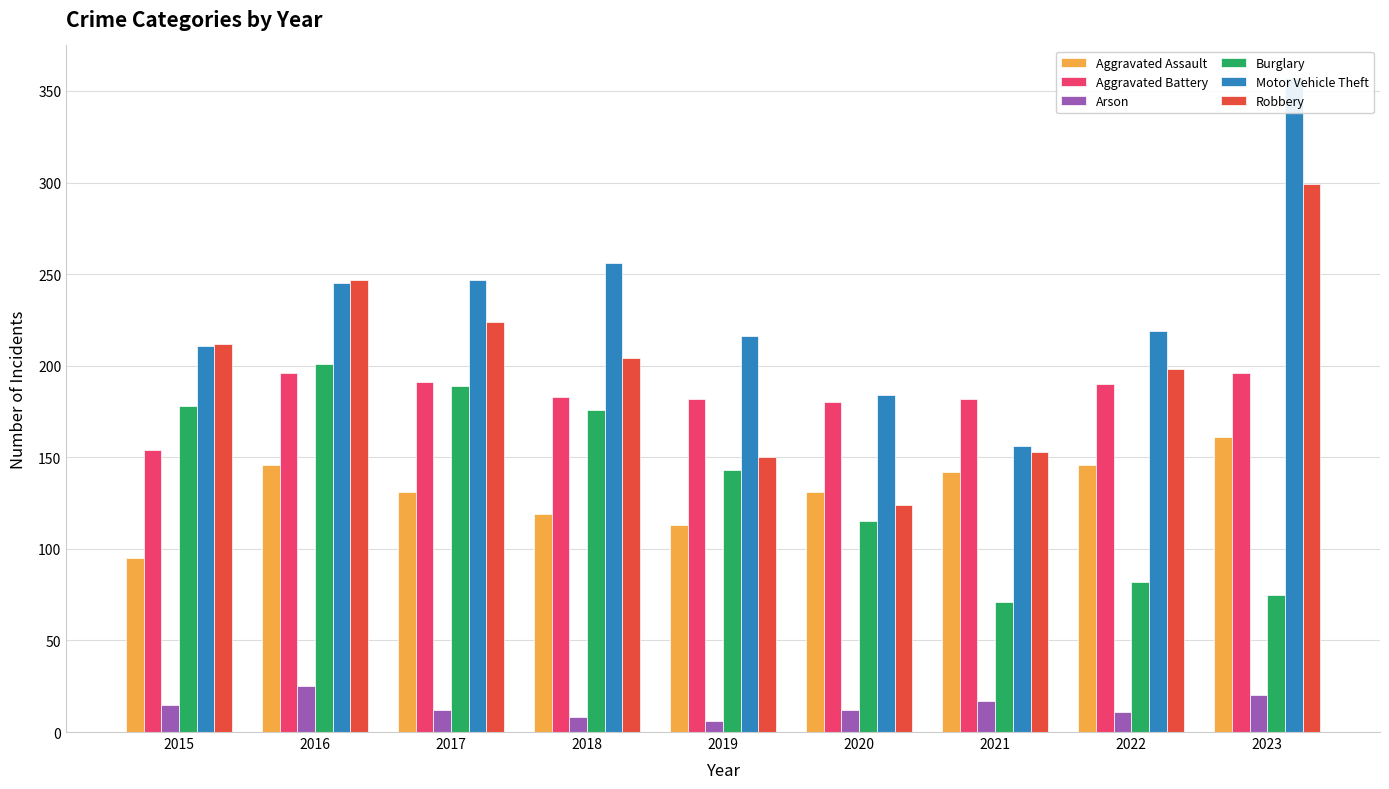

At which category is the sum across all series the highest?

2023